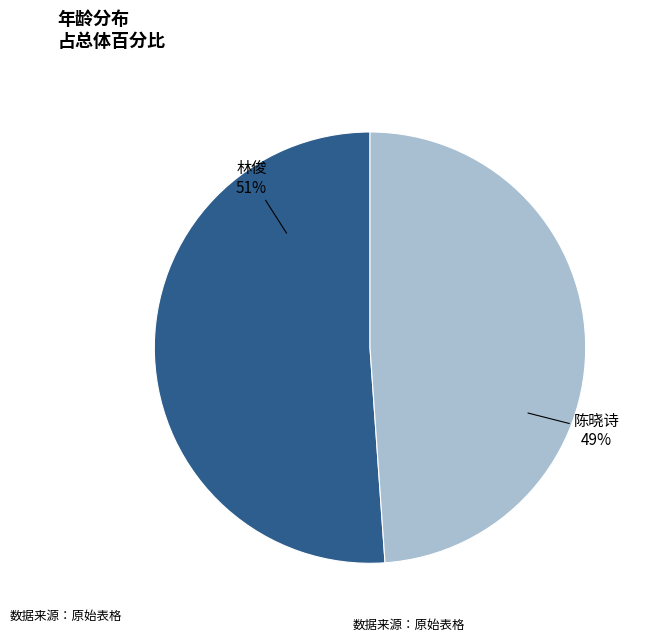

Is the sum of 林俊 and 陈晓诗 greater than half?

Yes